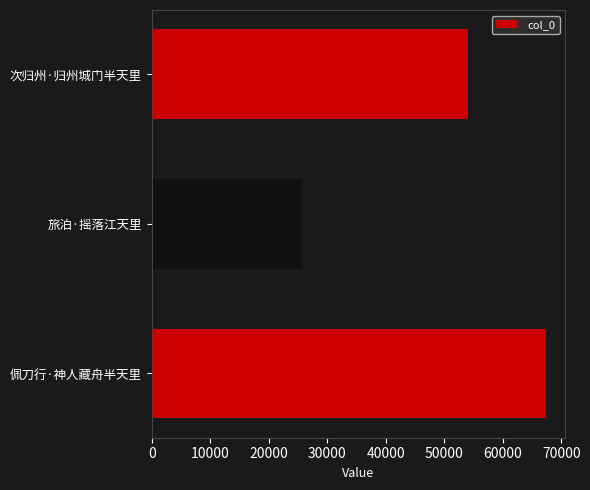

What is the change in value from 佩刀行·神人藏舟半天里 to 旅泊·摇落江天里?

-41580